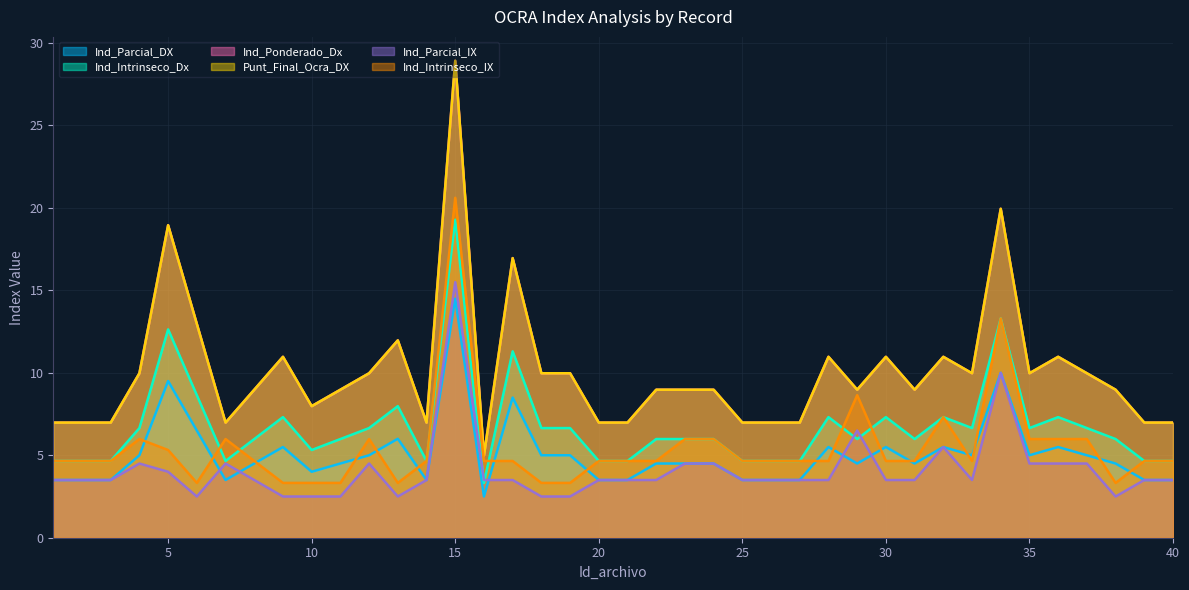

Which series has the largest range (max minus min)?

Ind_Ponderado_Dx